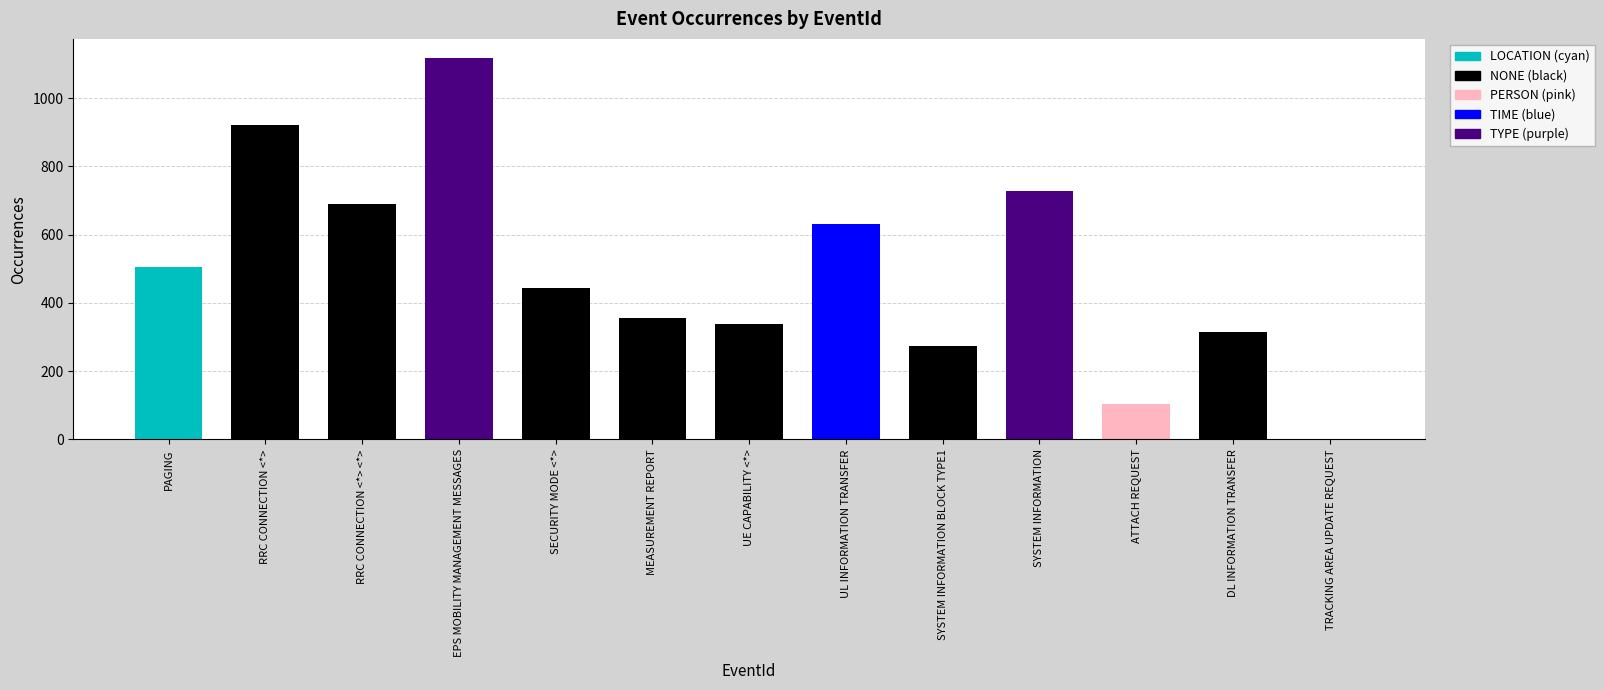

Are the bars horizontal?

No